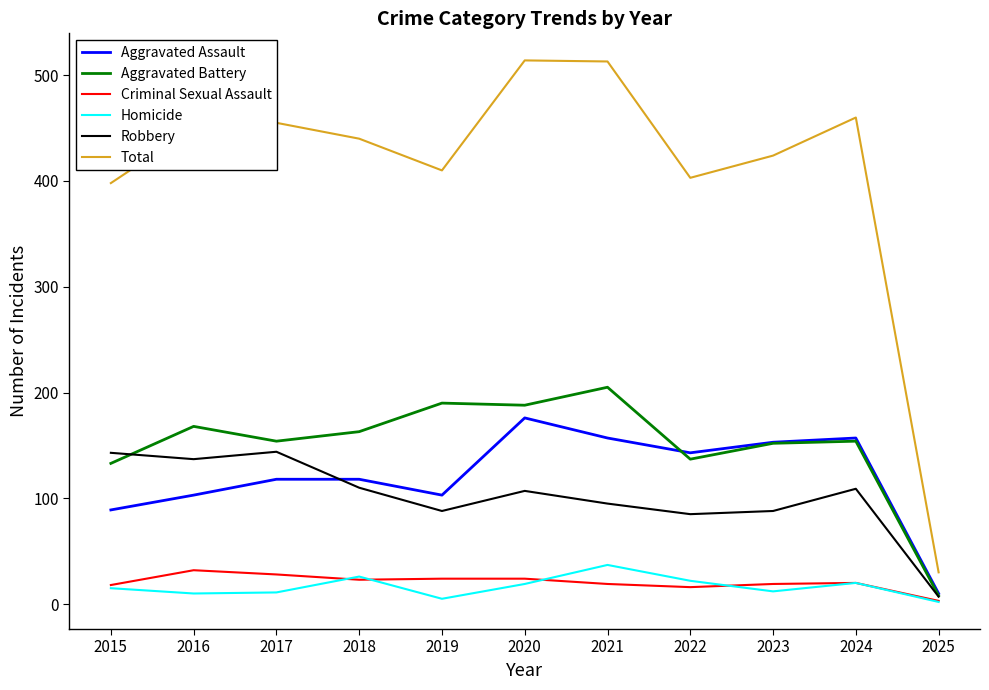

Which series has the largest total across all categories?

Total